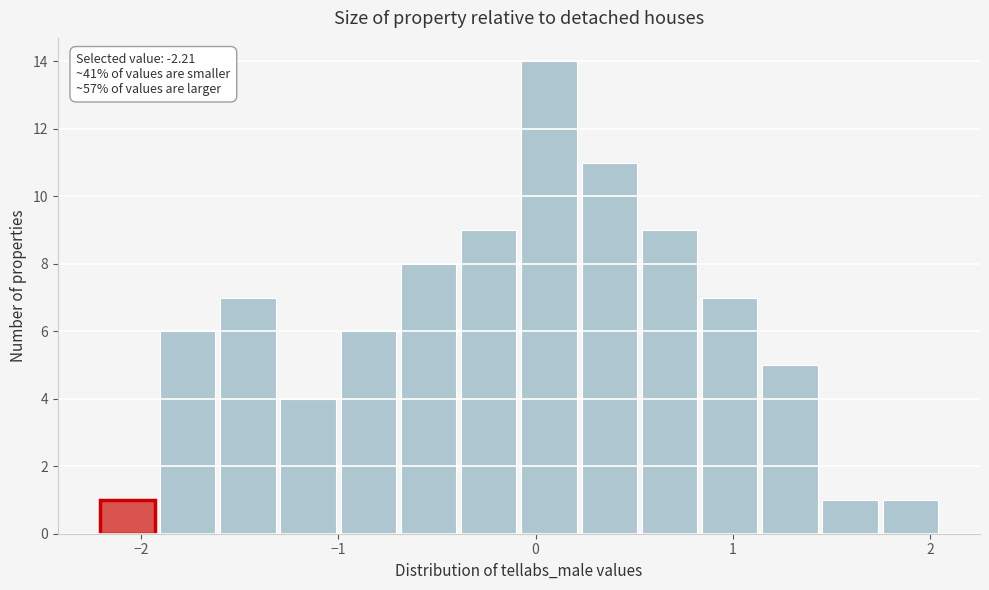

Read against the x-axis, roughly where is the centre of the tallest bar?

0.1